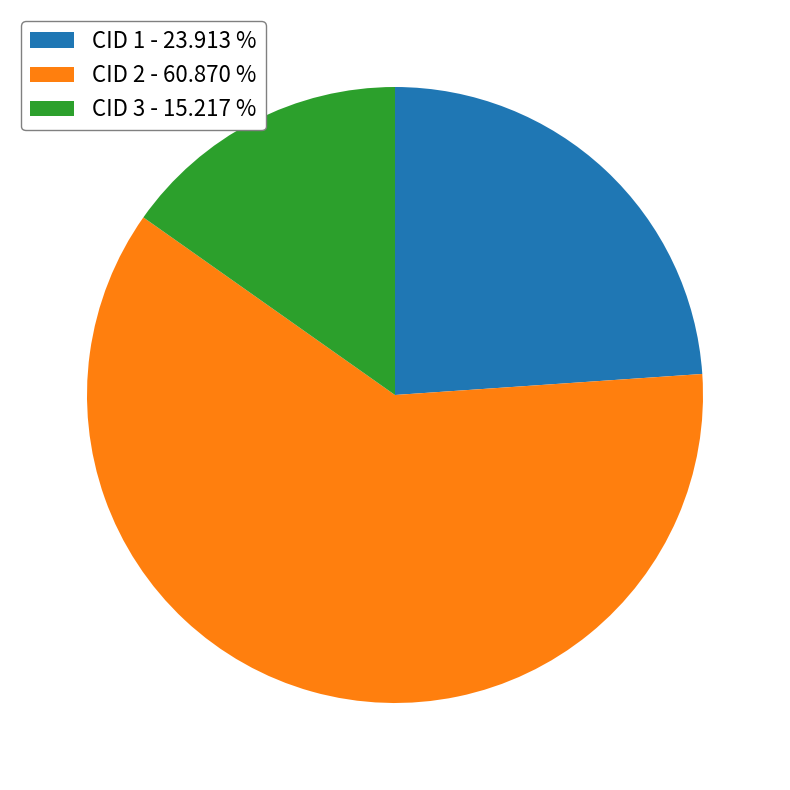

Between CID 2 - 60.870 % and CID 1 - 23.913 %, which is larger?

CID 2 - 60.870 %